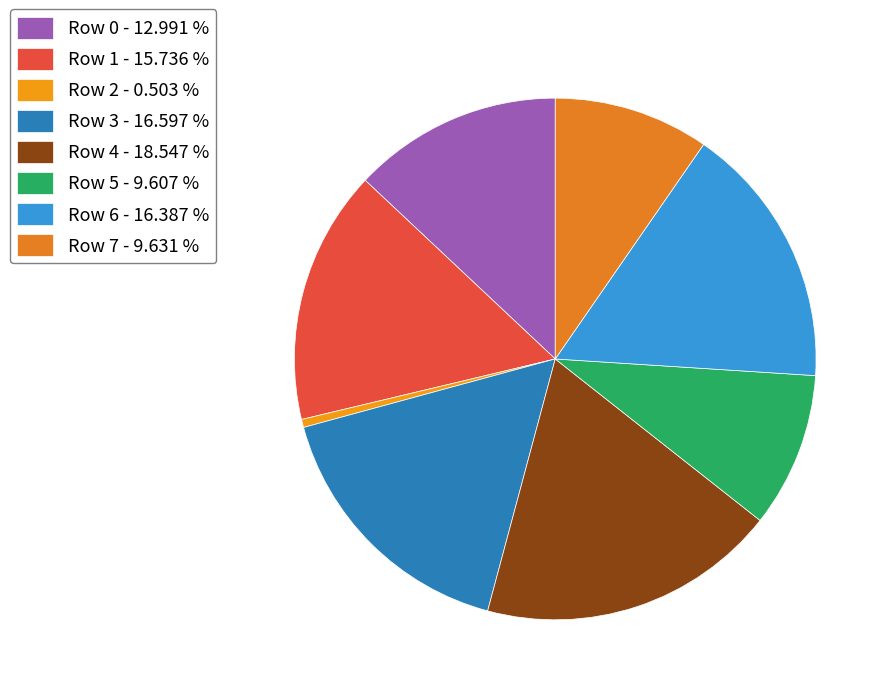

Does any single category account for the majority?

No